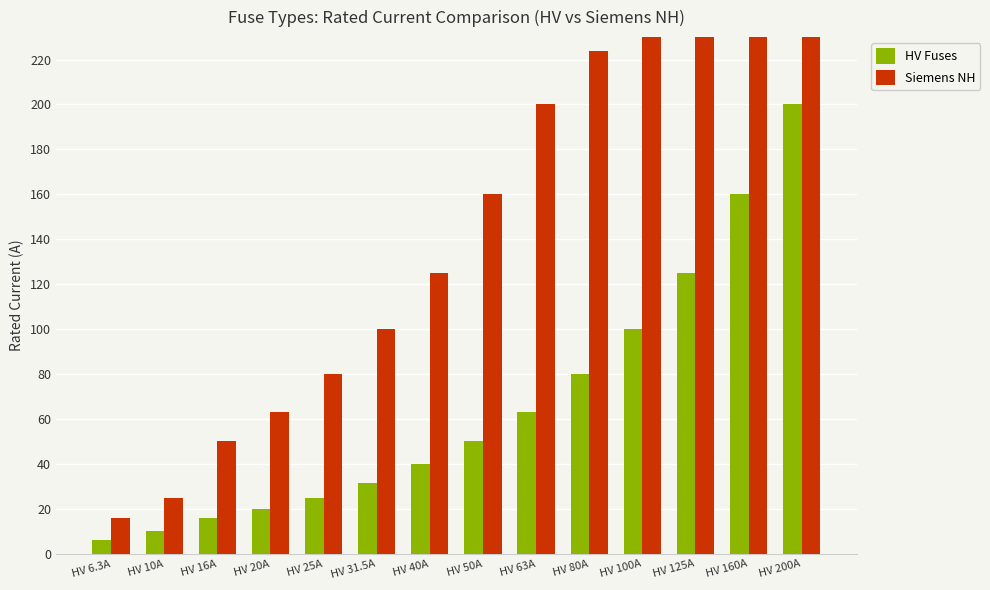

How many values in the Siemens NH series are below 160?

7